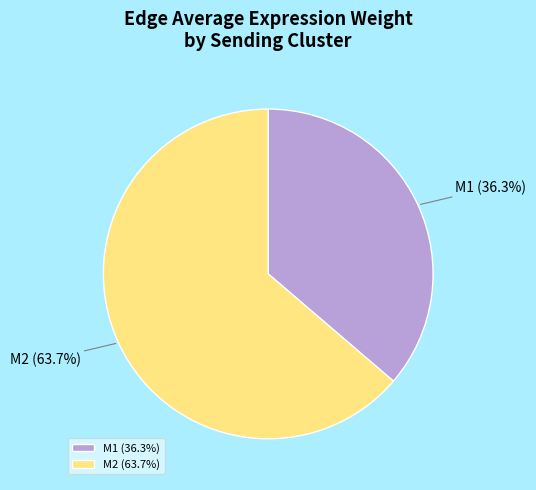

Does M1 represent more than half of the total?

No